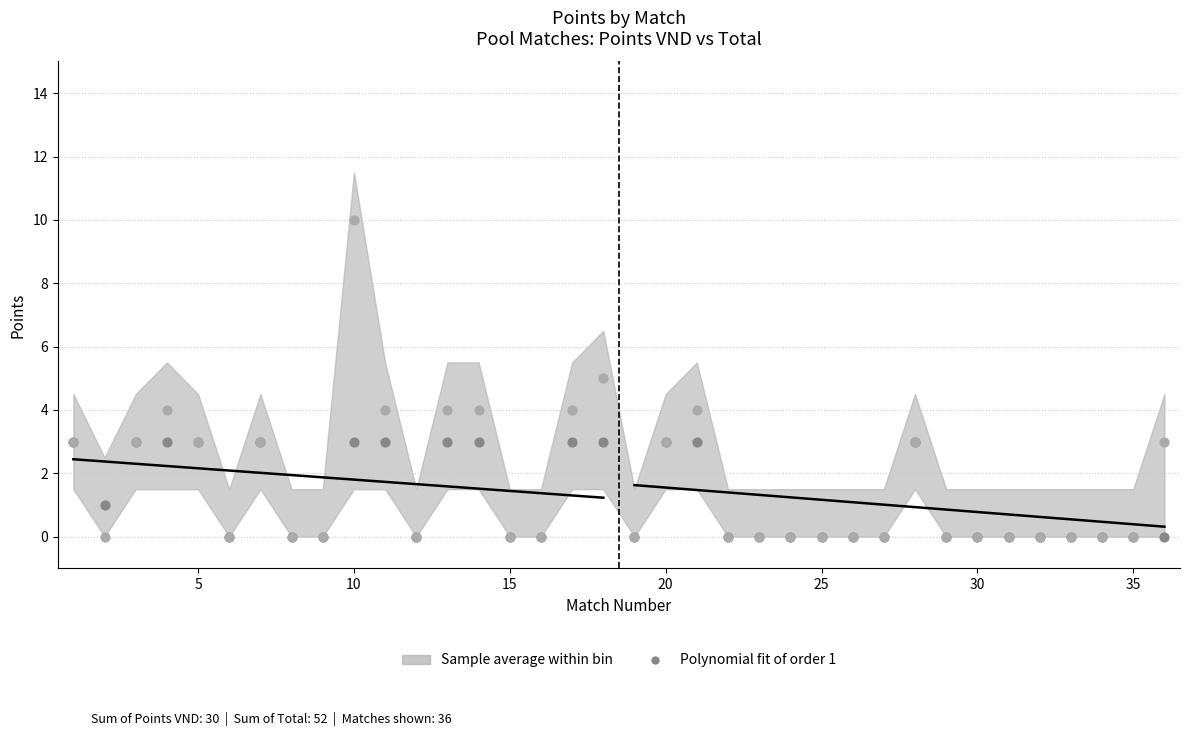

Which series contains the highest Y value?

Total